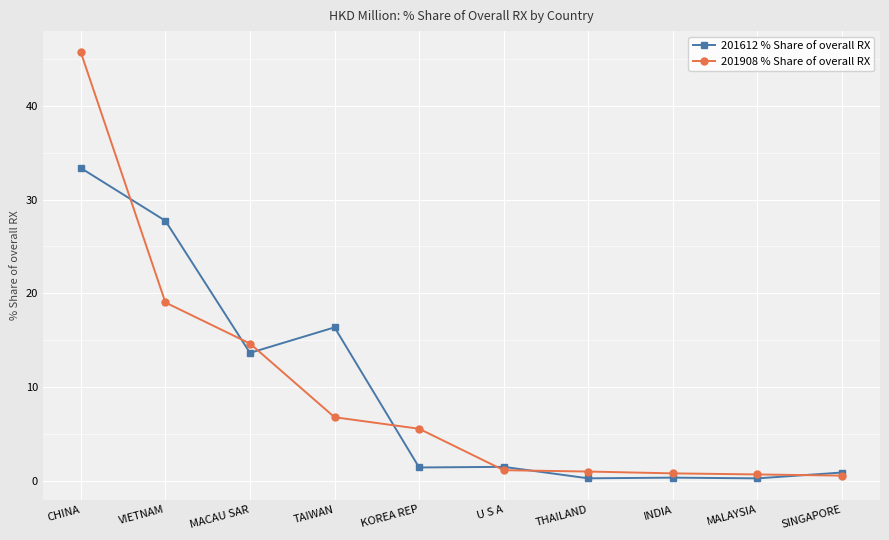

The value of 201908 % Share of overall RX at MACAU SAR is 21.4. True or false?

False